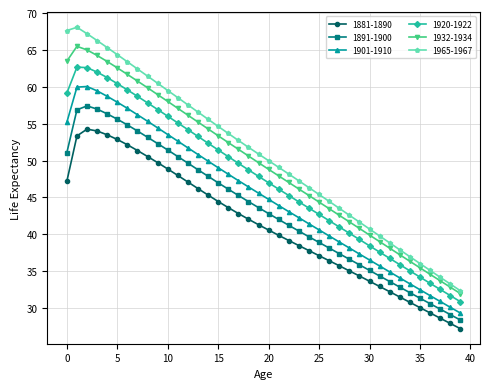

True or false: 1881-1890 and 1965-1967 intersect in this chart.

False